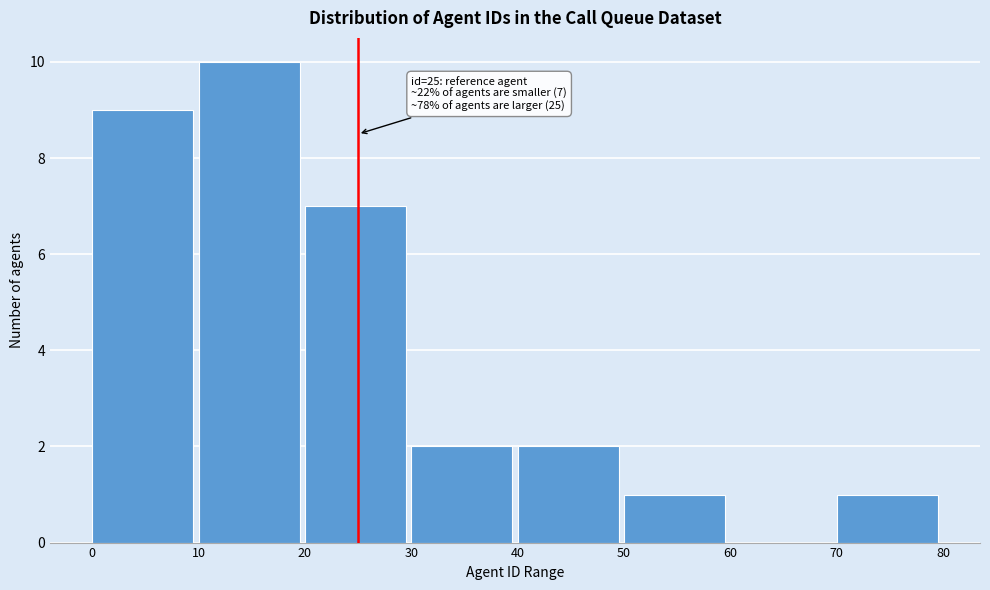

Which range on the x-axis has the tallest bar?

10 to 20